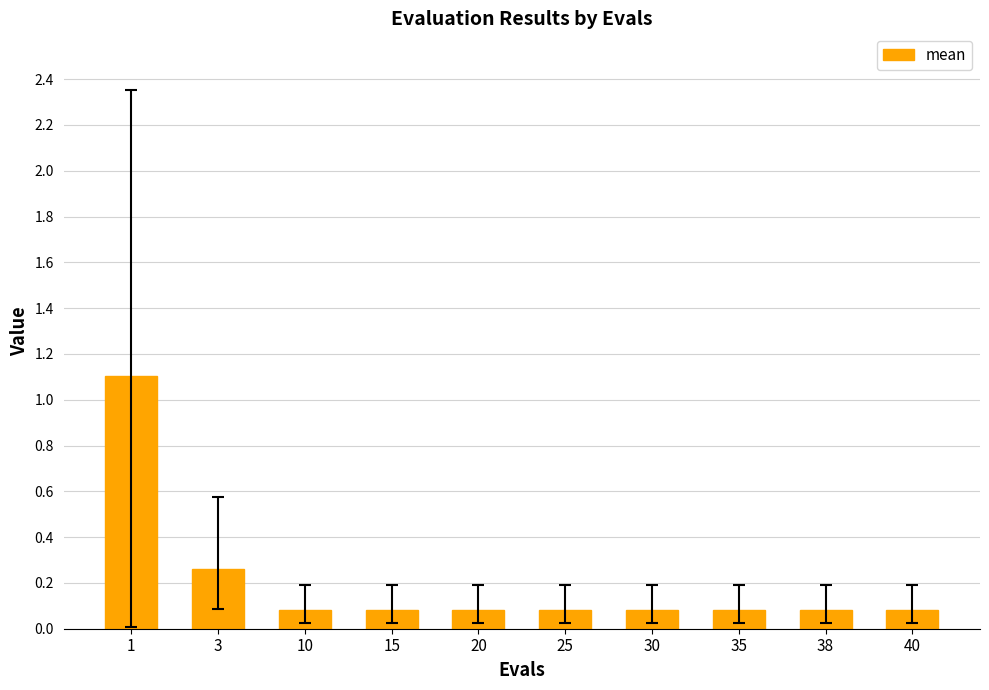

What is the greatest value displayed?

1.1